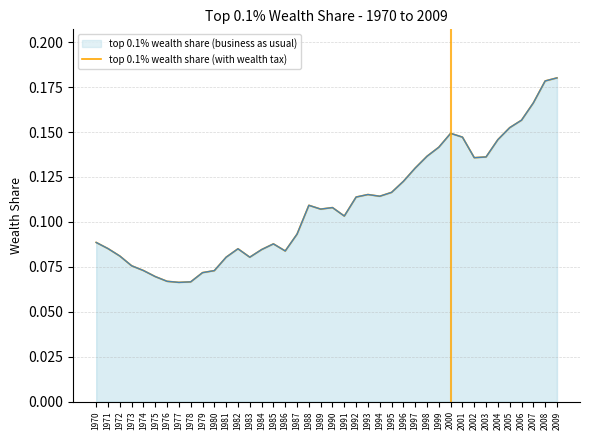

What is the difference between the top 0.1% wealth share (with wealth tax) values at 1970 and 2006?

0.1